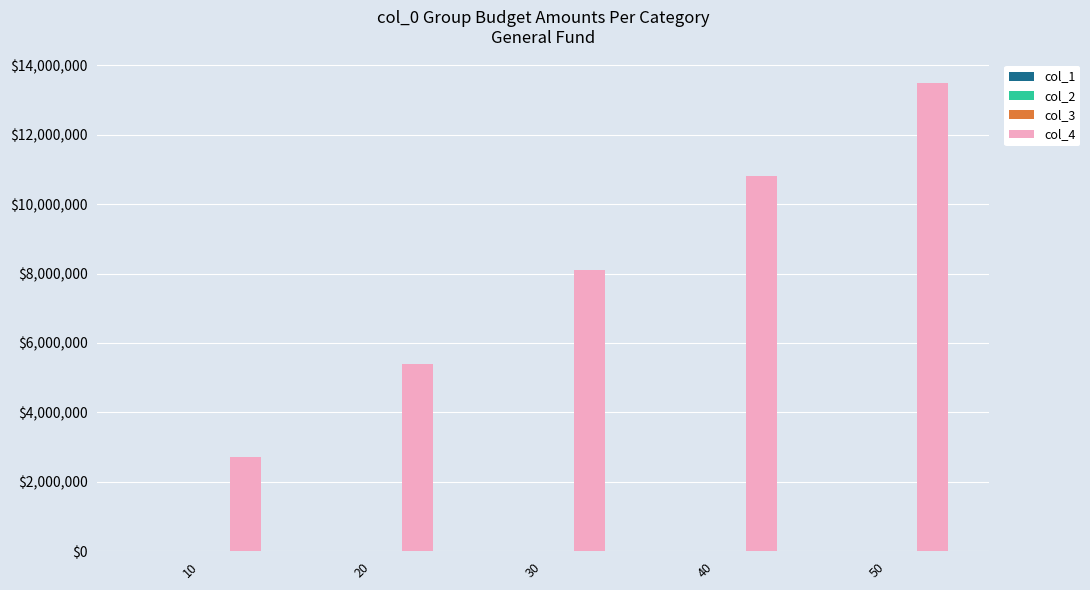

The value of col_4 at 50 is 21610098.9. True or false?

False